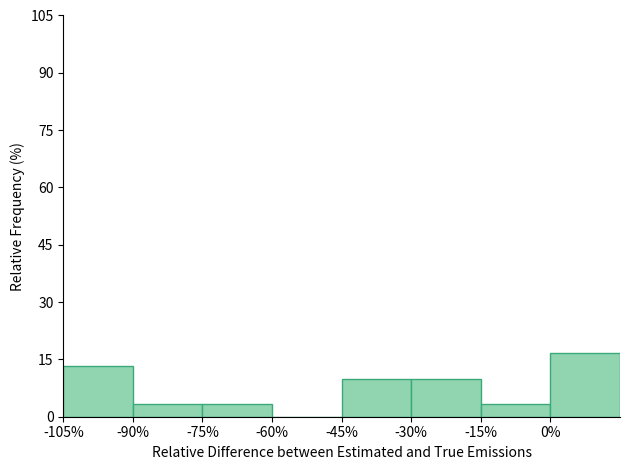

How tall is the bar that spans -75 to -60 on the x-axis? Neither the bar edges nor the heights are printed on the chart, so give them approximately, as read against the axes.

4